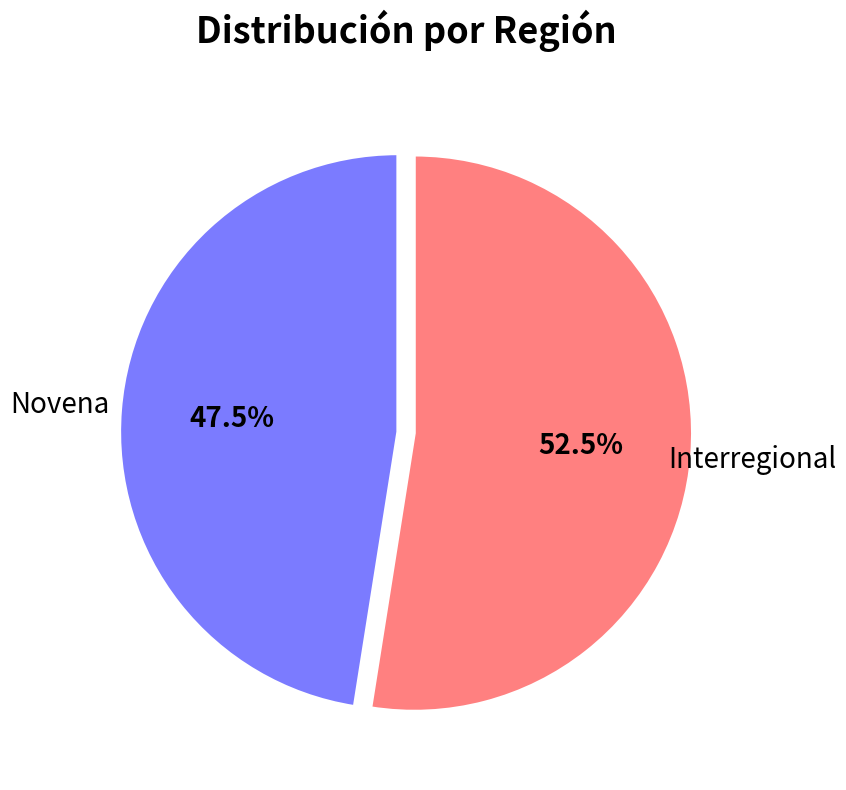

To the nearest percent, what is the difference between the largest and smallest slice percentages?

5%